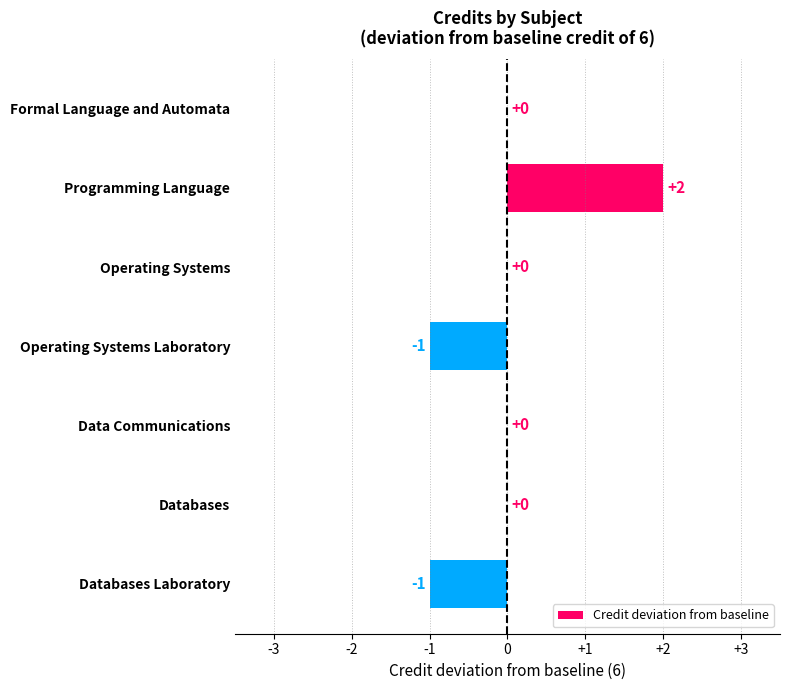

Are the bars horizontal?

Yes